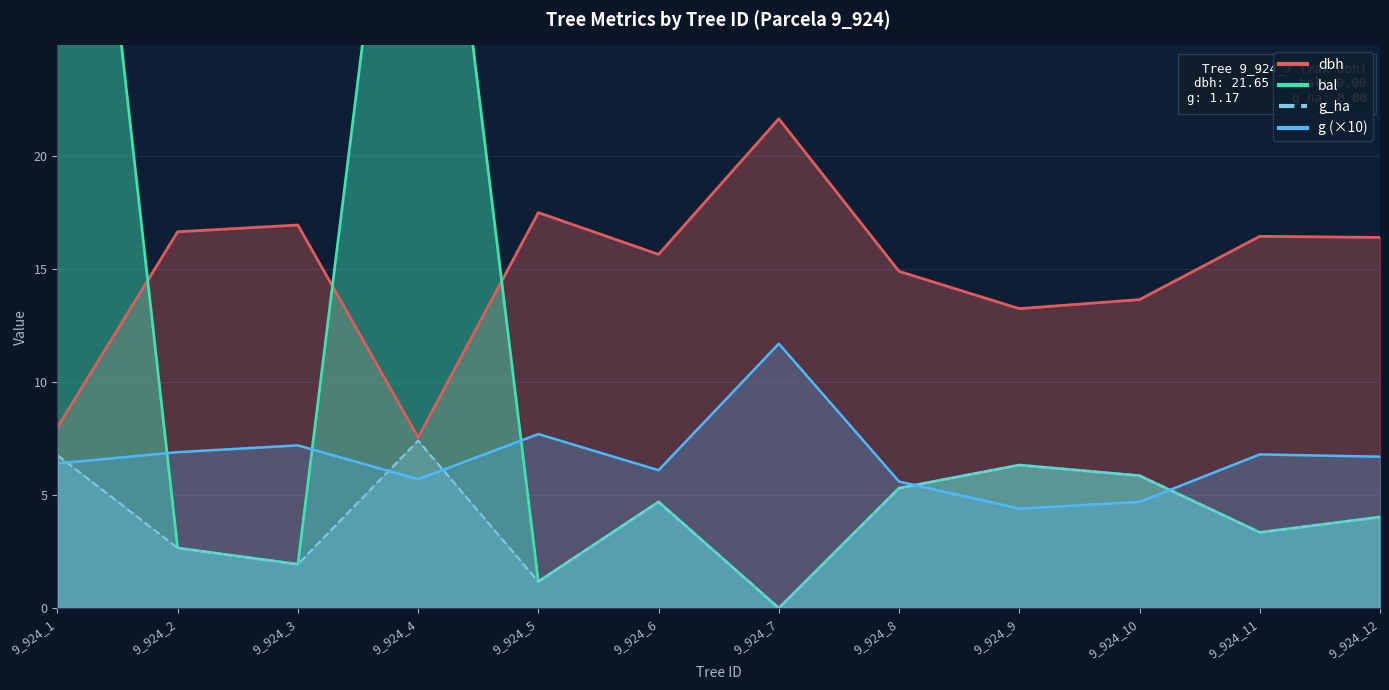

Is the value of g (×10) at 9_924_11 greater than the value of bal at 9_924_8?

Yes